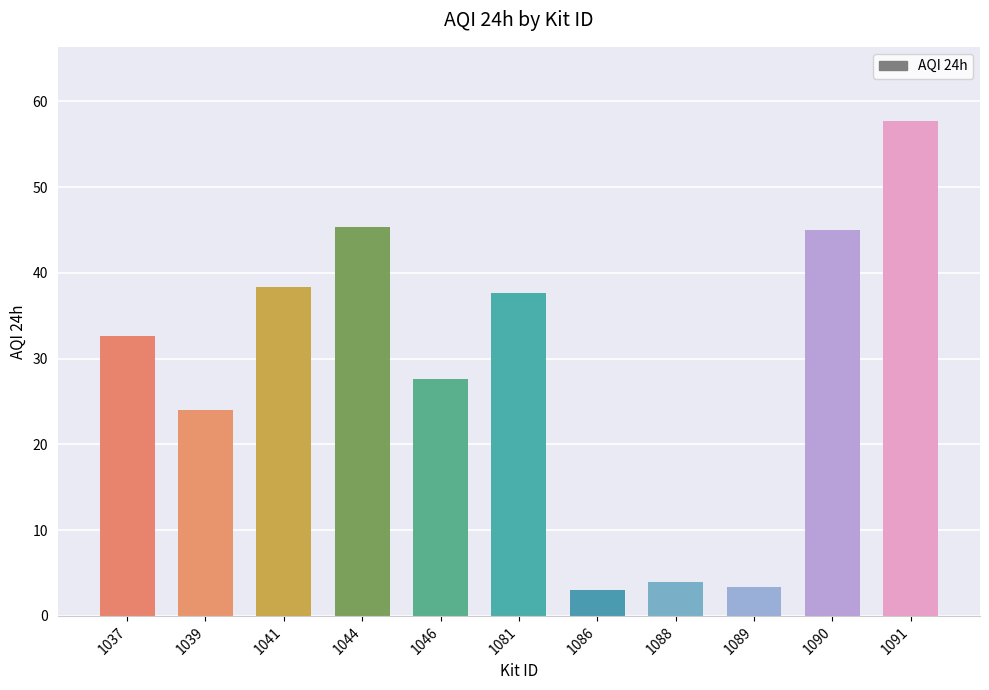

What is the ratio of the value at 1088 to the value at 1086?

1.3